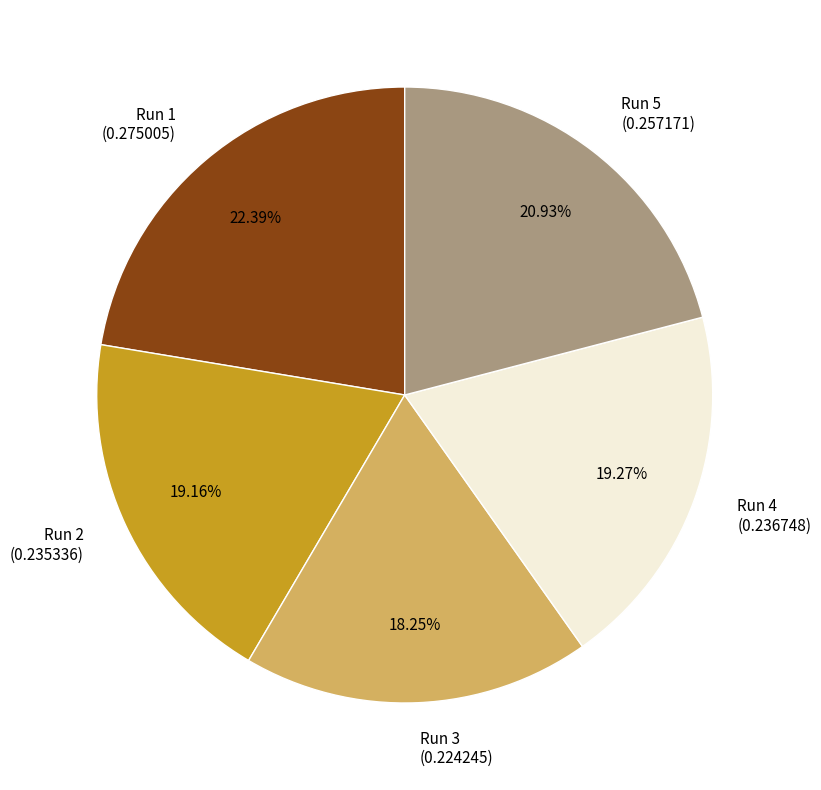

Is there a majority slice in this chart?

No